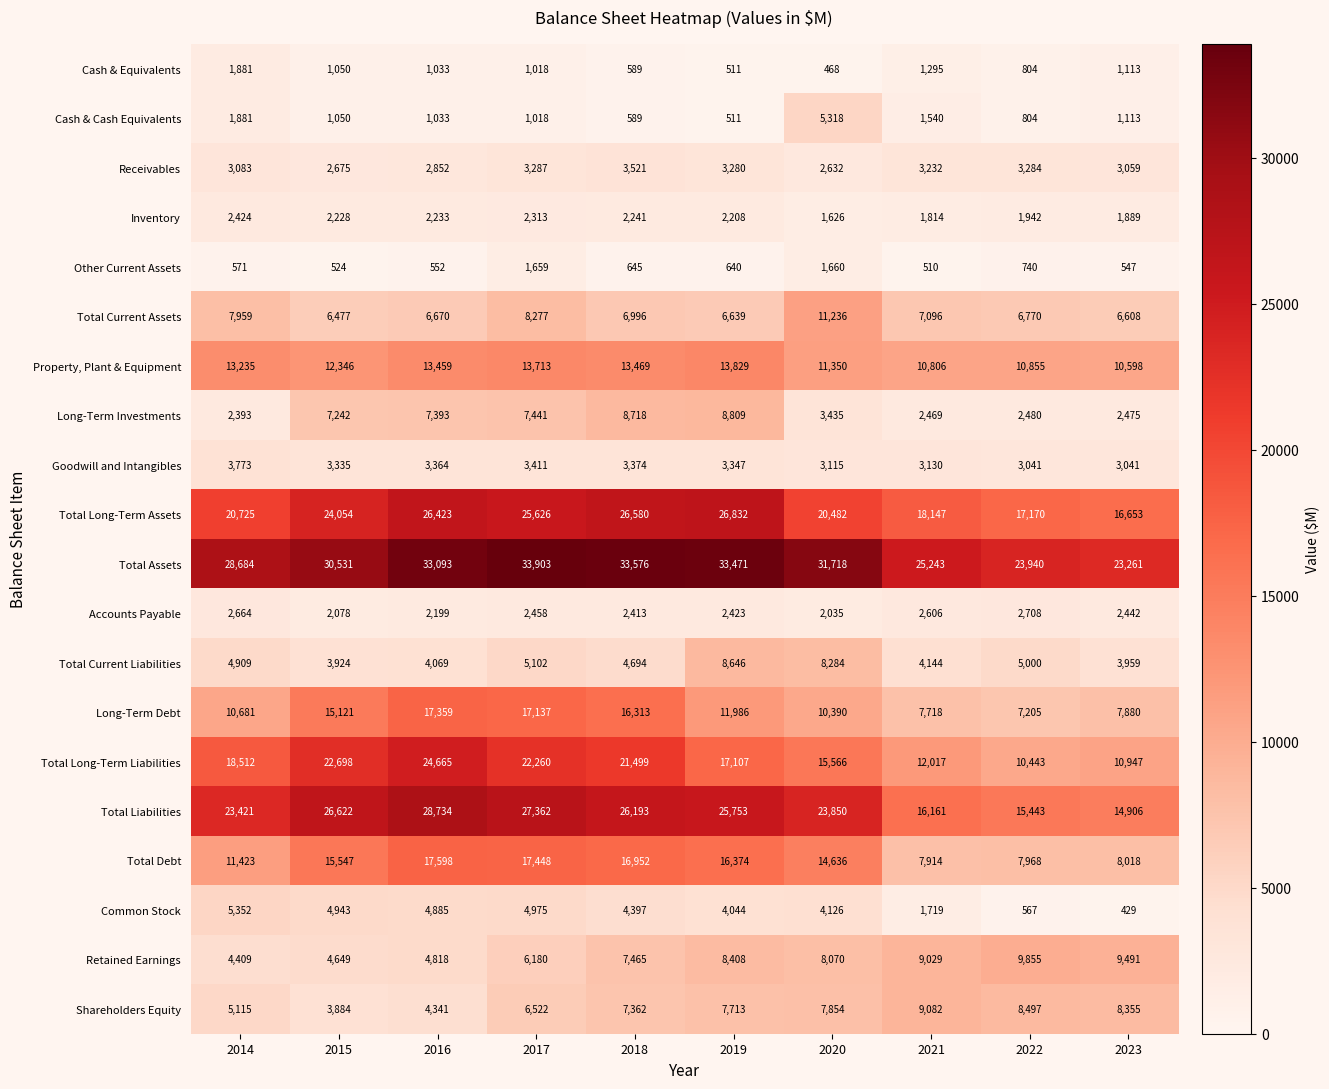

What is the sum of the Retained Earnings values at 2020 and 2021?

17099